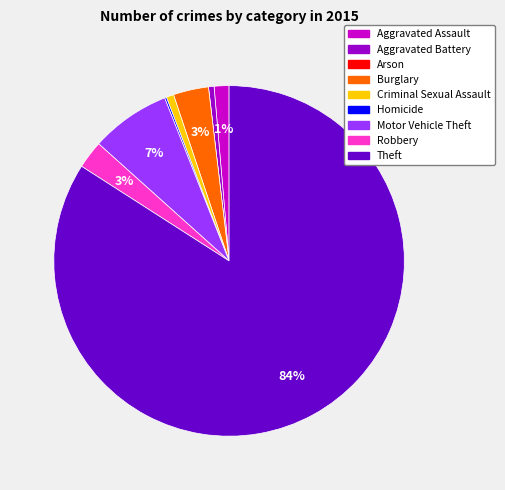

Does Theft account for over 50% of the chart?

Yes